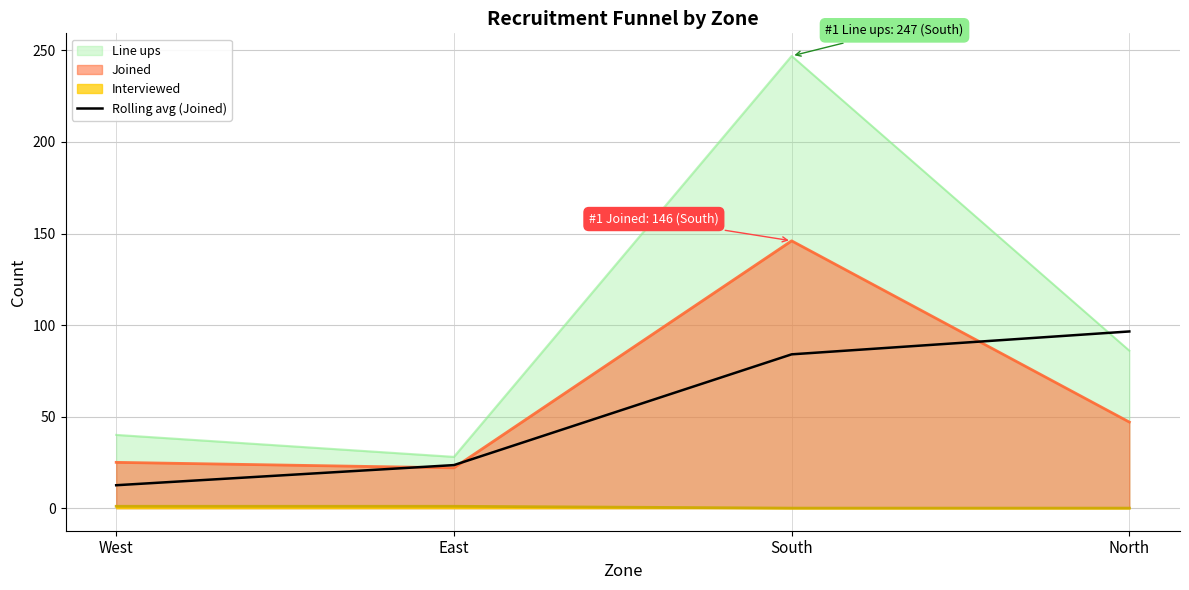

What is the greatest value displayed?

247.0